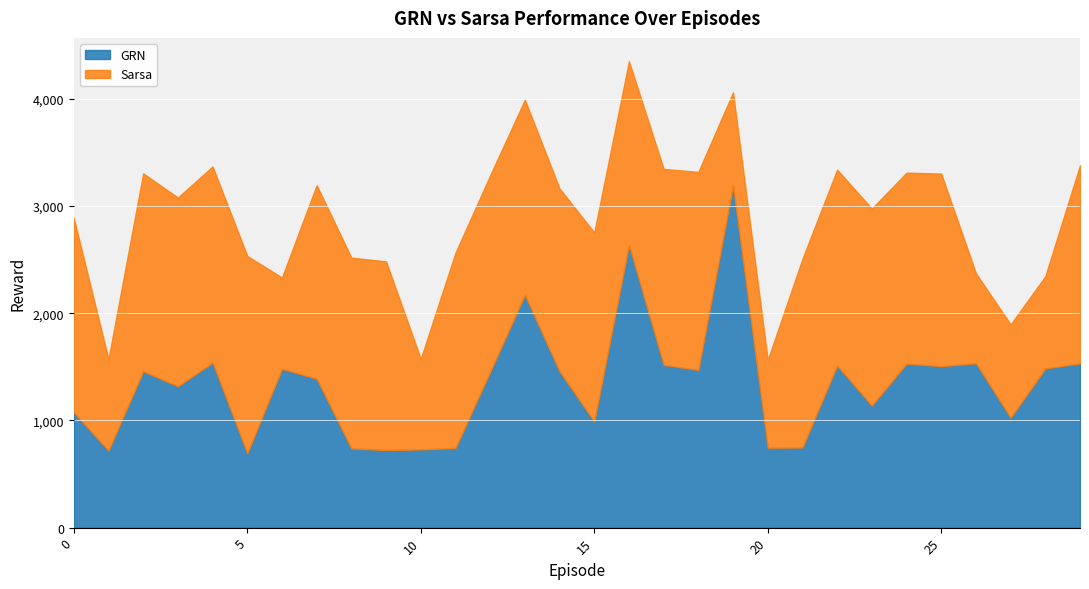

Reading left to right, what are all the values shown in this chart?

GRN: 1073.9	718.7	1458.3	1318.1	1538.8	692.4	1481.3	1388.3	738.9	723.6	729.5	742.6	1453.4	2170.5	1456.6	989.3	2635.2	1518.4	1470.2	3189.6	745.2	747.2	1510.8	1137.6	1529.7	1506.2	1533.0	1024.9	1484.3	1532.0
Sarsa: 1813.2	852.9	1846.0	1760.9	1829.9	1842.1	851.5	1806.2	1779.5	1759.8	844.8	1821.2	1832.5	1820.5	1706.6	1764.1	1715.4	1827.7	1847.8	870.0	818.9	1760.2	1827.8	1839.0	1781.2	1796.2	839.7	870.8	860.8	1849.0